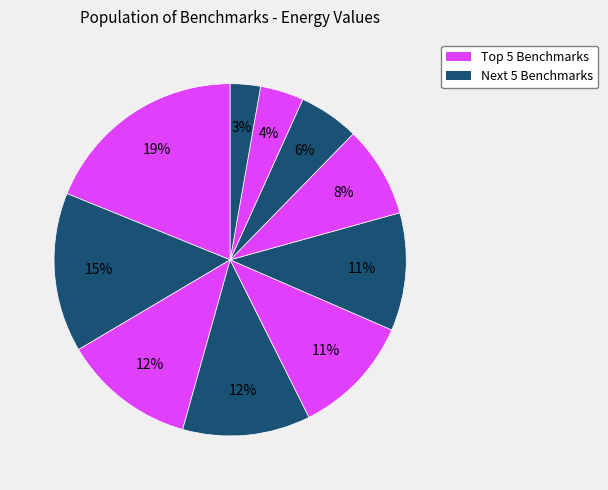

How many segments does this pie chart have?

10